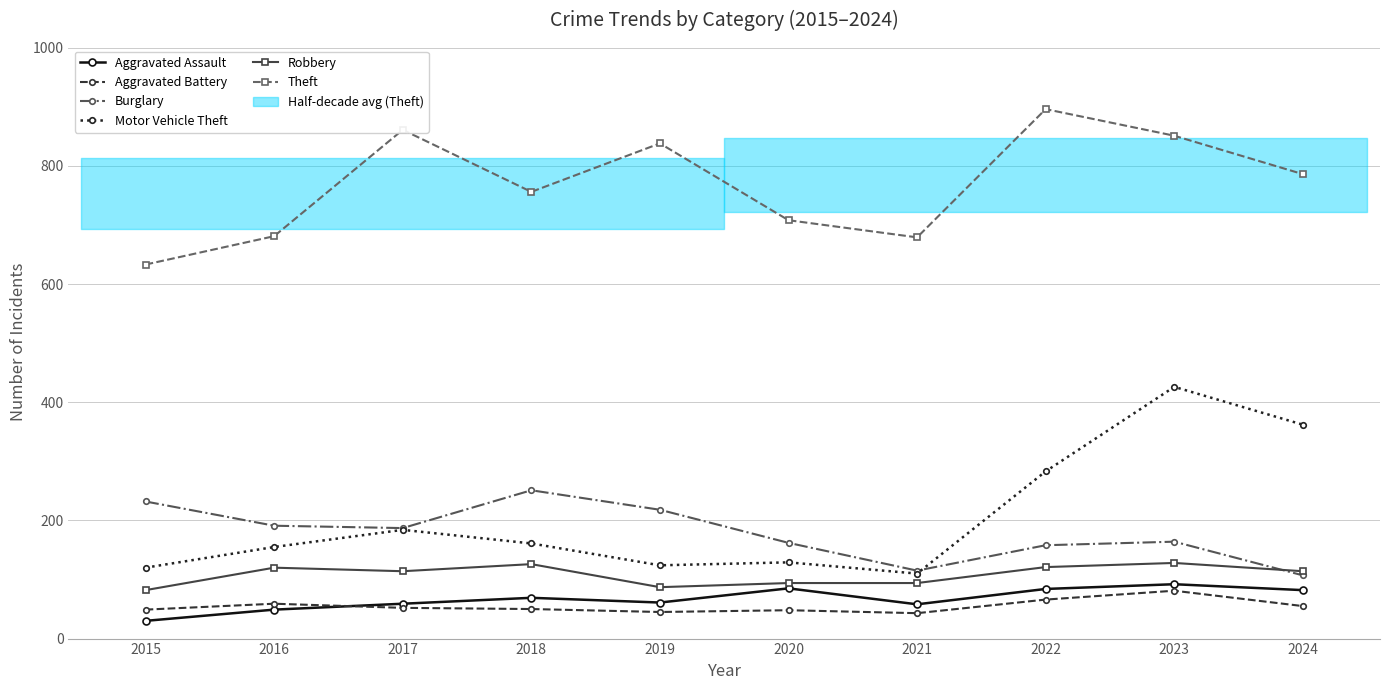

How many values in the Robbery series are below 114?

4